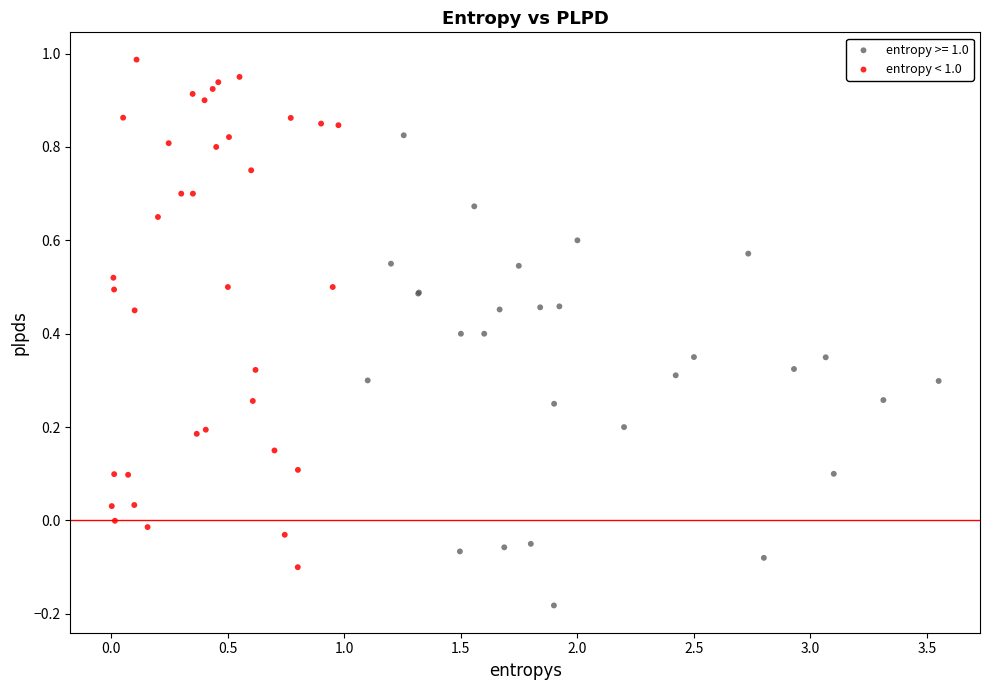

Which series reaches the maximum Y coordinate?

entropy < 1.0